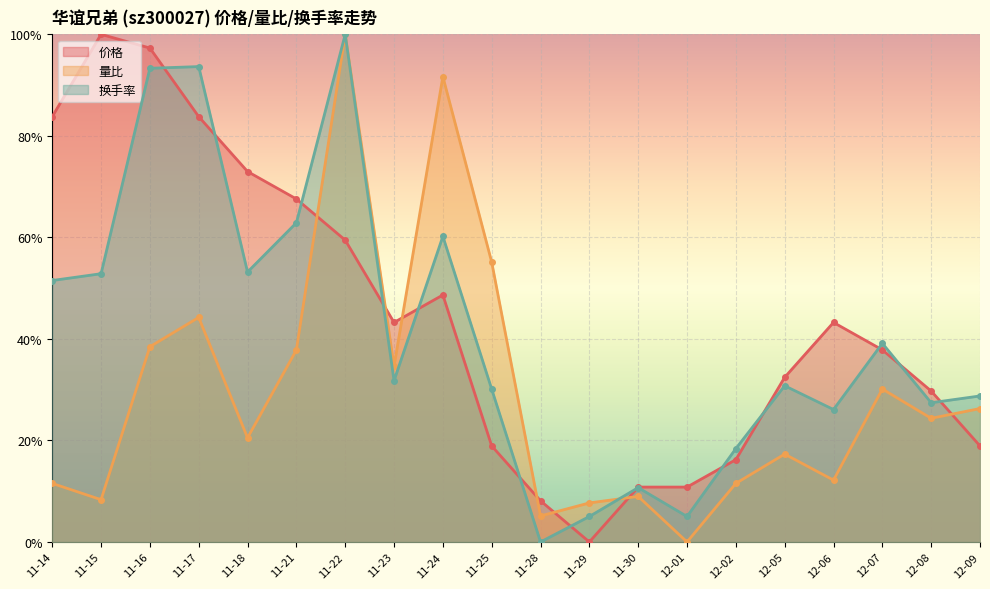

What is the maximum value for 价格?

1.0